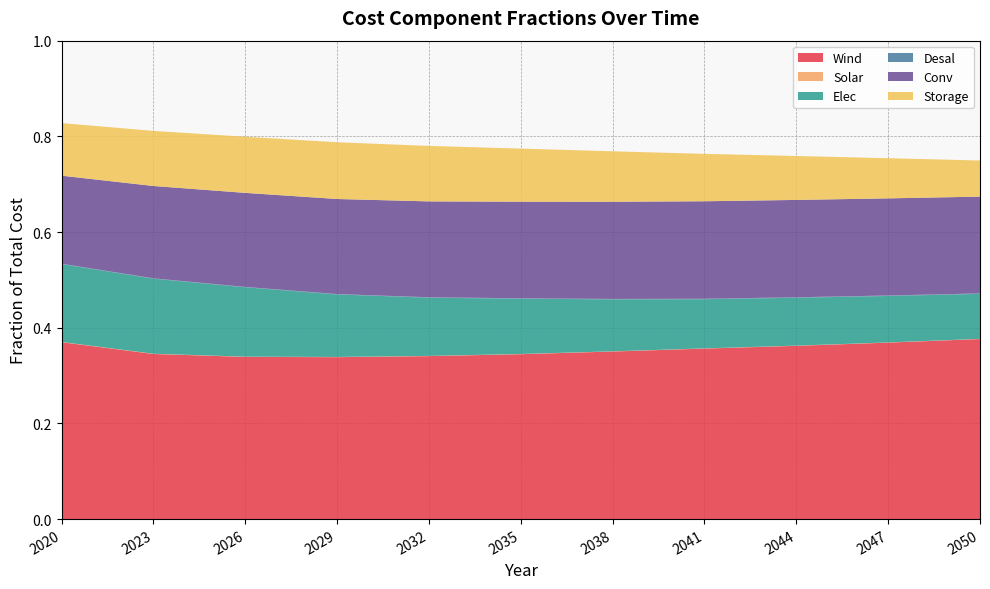

Reading left to right, what are all the values shown in this chart?

Wind: 0.4	0.3	0.3	0.3	0.3	0.3	0.4	0.4	0.4	0.4	0.4
Solar: 0.0	0.0	0.0	0.0	0.0	0.0	0.0	0.0	0.0	0.0	0.0
Elec: 0.2	0.2	0.1	0.1	0.1	0.1	0.1	0.1	0.1	0.1	0.1
Desal: 0.0	0.0	0.0	0.0	0.0	0.0	0.0	0.0	0.0	0.0	0.0
Conv: 0.2	0.2	0.2	0.2	0.2	0.2	0.2	0.2	0.2	0.2	0.2
Storage: 0.1	0.1	0.1	0.1	0.1	0.1	0.1	0.1	0.1	0.1	0.1